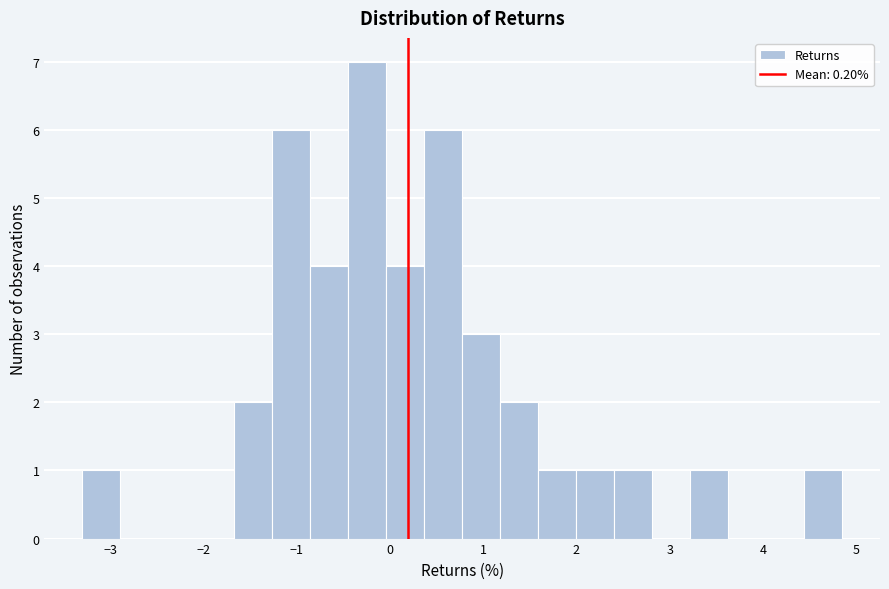

Reading left to right, transcribe this chart: for each bar, give the range it covers on the x-axis and its height. Neither the bar edges nor the heights are printed on the chart, so give them approximately, as read against the axes.

-3.3 to -2.9: 1
-2.9 to -2.5: 0
-2.5 to -2.1: 0
-2.1 to -1.7: 0
-1.7 to -1.3: 2
-1.3 to -0.9: 6
-0.9 to -0.4: 4
-0.4 to 0.0: 7
0.0 to 0.4: 4
0.4 to 0.8: 6
0.8 to 1.2: 3
1.2 to 1.6: 2
1.6 to 2.0: 1
2.0 to 2.4: 1
2.4 to 2.8: 1
2.8 to 3.2: 0
3.2 to 3.6: 1
3.6 to 4.0: 0
4.0 to 4.4: 0
4.4 to 4.8: 1